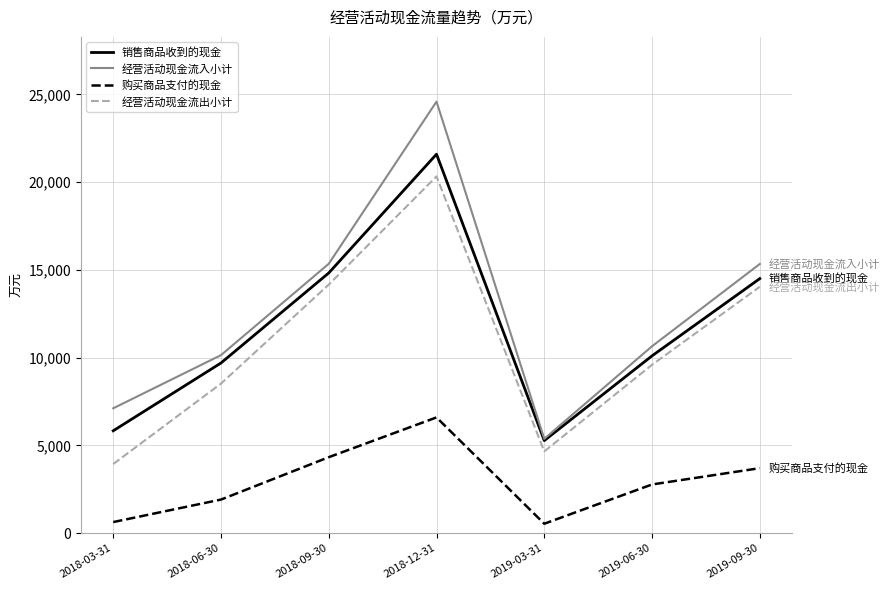

True or false: 经营活动现金流出小计 and 经营活动现金流入小计 intersect in this chart.

False